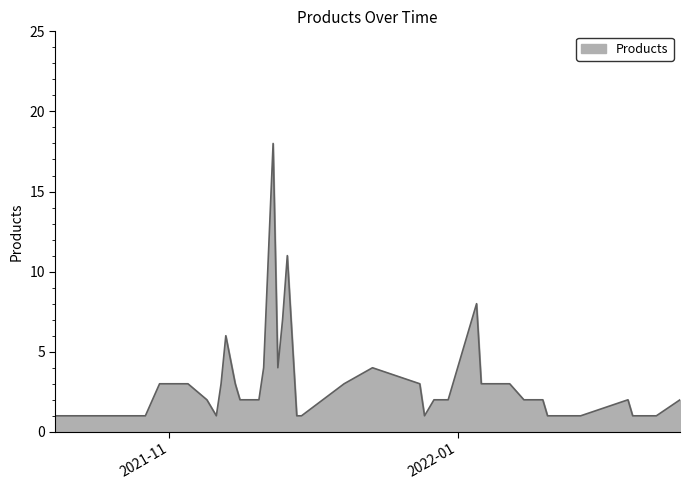

What is the difference between the maximum and minimum values?

17